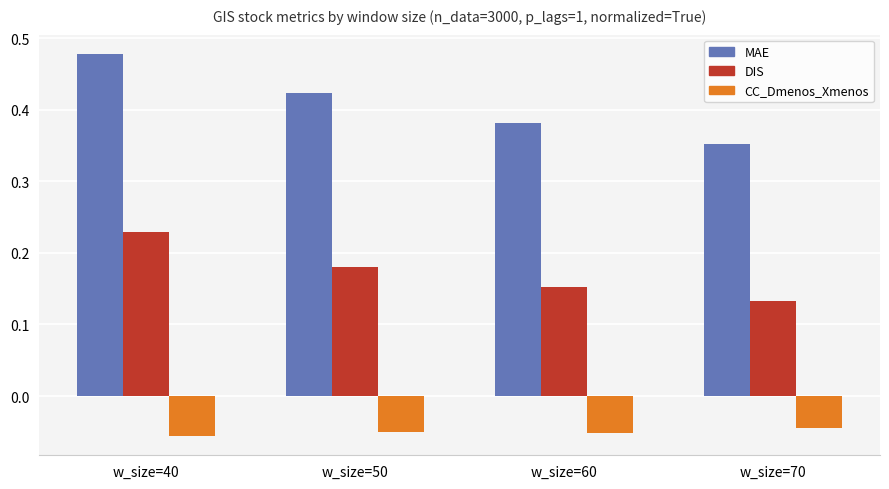

The CC_Dmenos_Xmenos series shows -0.0 at w_size=40. True or false?

False